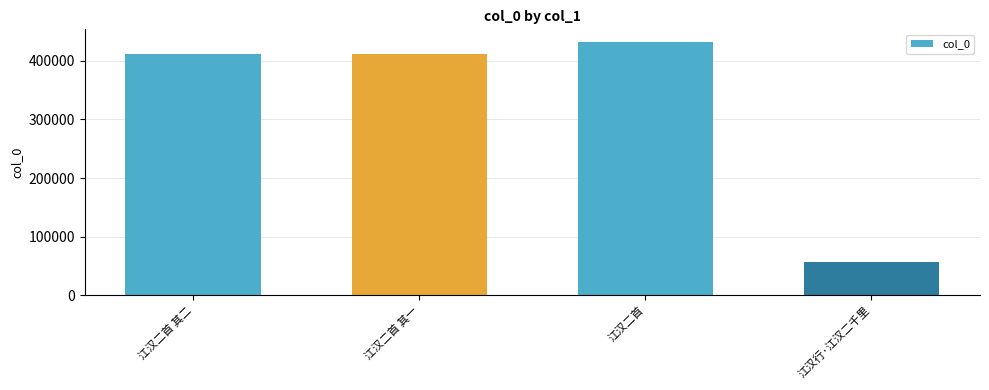

The value at 江汉二首 is 432196. True or false?

True